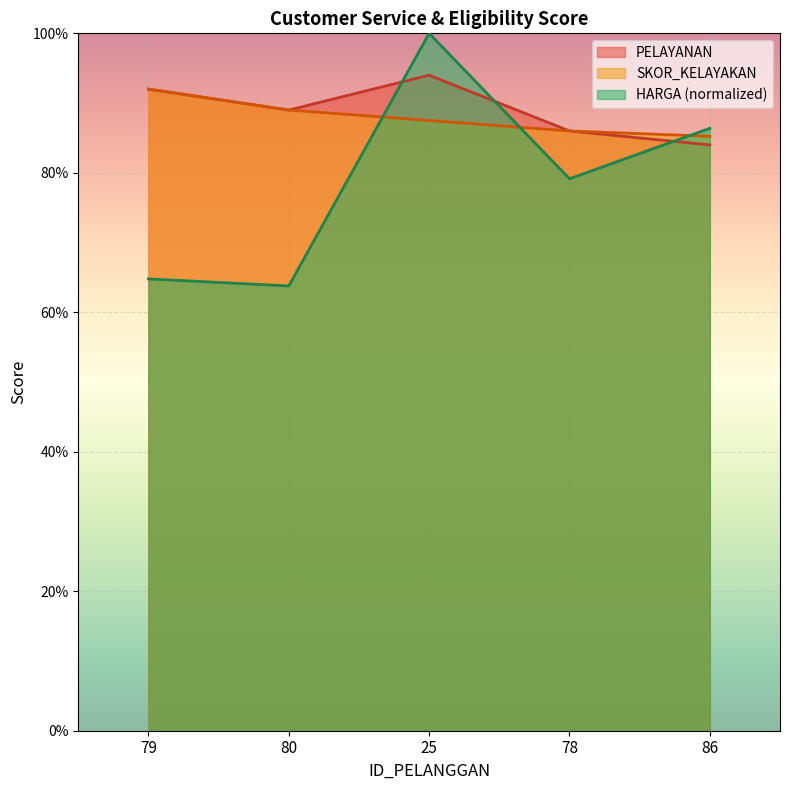

The value of SKOR_KELAYAKAN at 86 is 21.9. True or false?

False